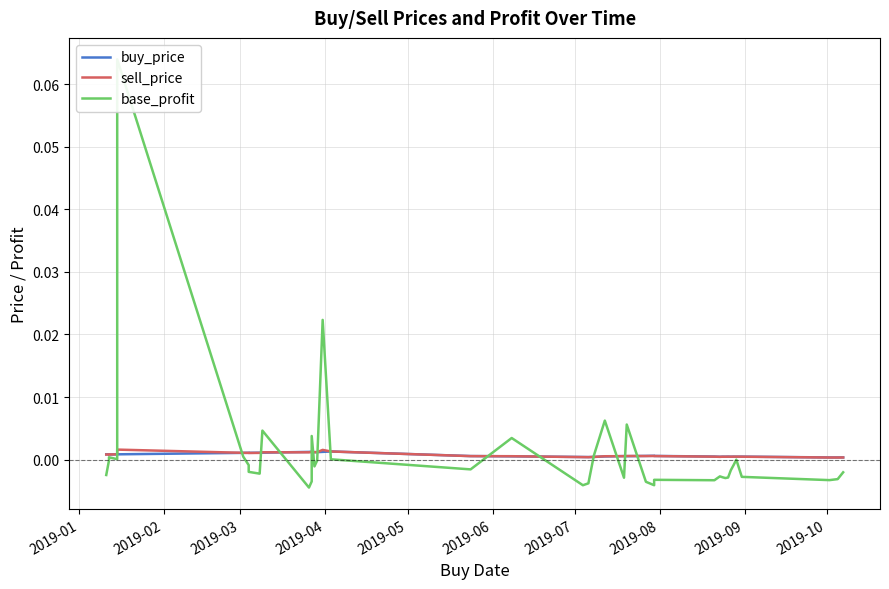

Reading left to right, transcribe all the data shown in this chart.

buy_price: 0.0	0.0	0.0	0.0	0.0	0.0	0.0	0.0	0.0	0.0	0.0	0.0	0.0	0.0	0.0	0.0	0.0	0.0	0.0	0.0	0.0	0.0	0.0	0.0	0.0	0.0	0.0	0.0	0.0	0.0	0.0	0.0	0.0	0.0	0.0	0.0	0.0	0.0	0.0	0.0
sell_price: 0.0	0.0	0.0	0.0	0.0	0.0	0.0	0.0	0.0	0.0	0.0	0.0	0.0	0.0	0.0	0.0	0.0	0.0	0.0	0.0	0.0	0.0	0.0	0.0	0.0	0.0	0.0	0.0	0.0	0.0	0.0	0.0	0.0	0.0	0.0	0.0	0.0	0.0	0.0	0.0
base_profit: -0.0	-0.0	0.0	0.0	0.1	0.0	-0.0	-0.0	-0.0	0.0	-0.0	-0.0	0.0	-0.0	-0.0	0.0	0.0	-0.0	0.0	-0.0	-0.0	0.0	0.0	-0.0	0.0	-0.0	-0.0	-0.0	-0.0	-0.0	-0.0	-0.0	-0.0	-0.0	-0.0	0.0	-0.0	-0.0	-0.0	-0.0